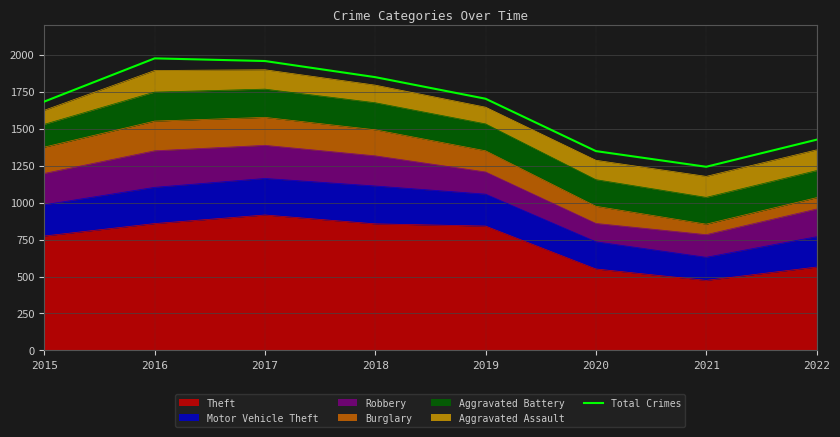

What value does the data have at 2015, to the nearest 100?

1700